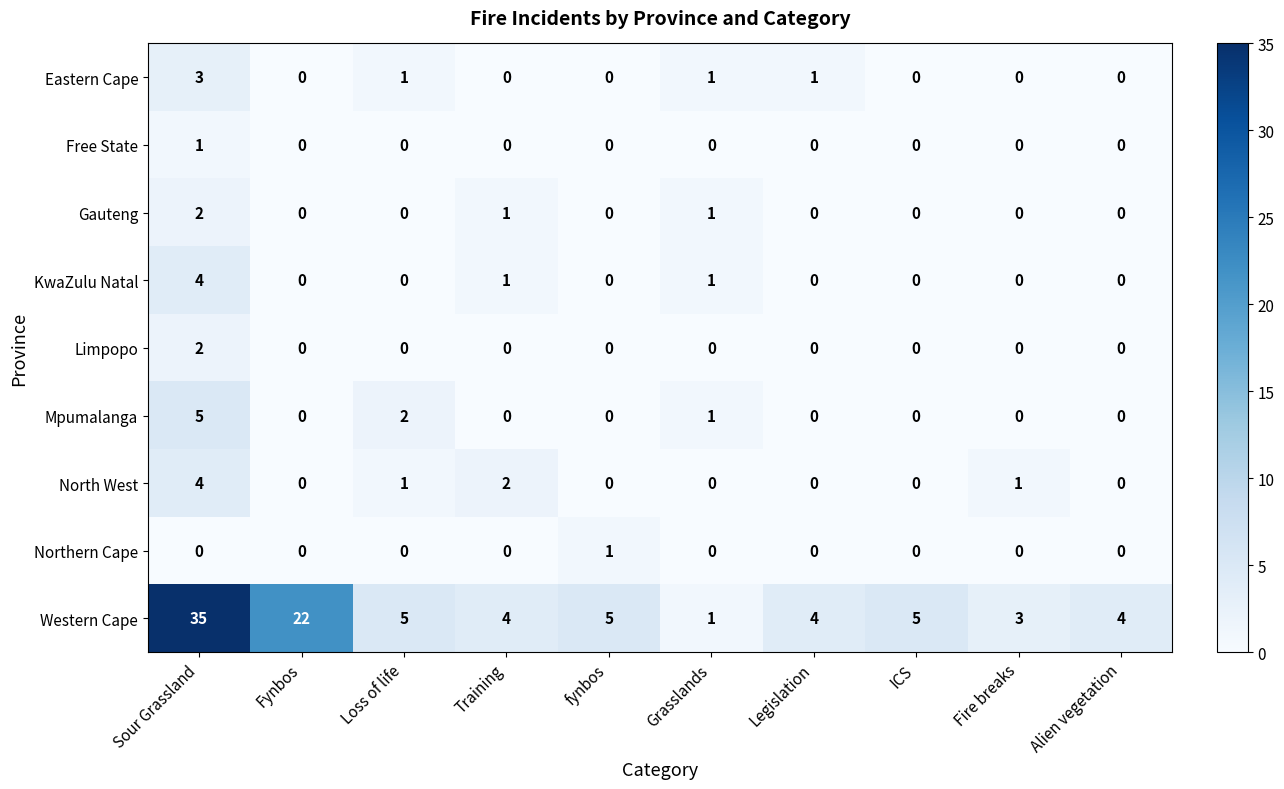

Which series has the largest range (max minus min)?

Western Cape